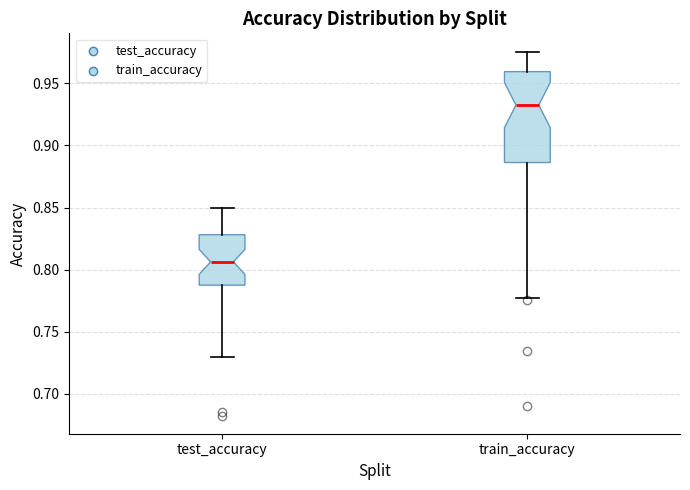

Comparing the boxes themselves (not the whiskers), which one is the tallest?

train_accuracy